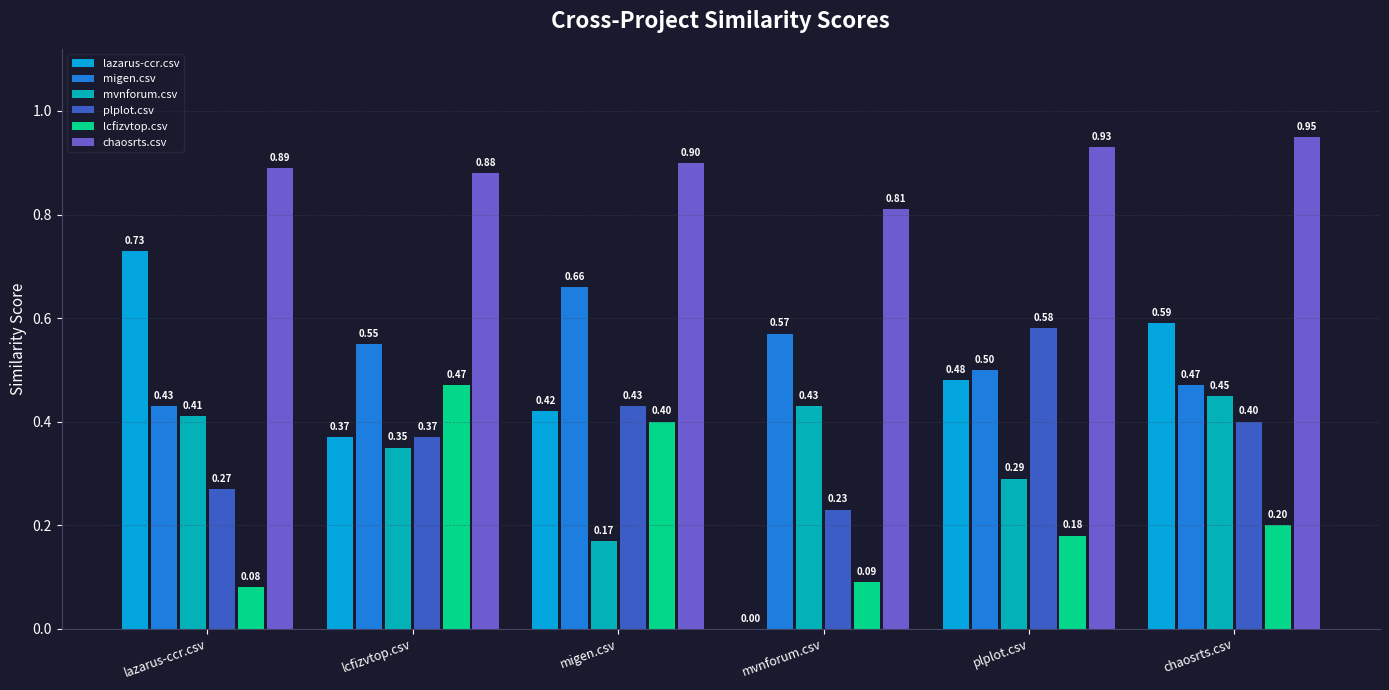

How many categories are shown in the chart?

6